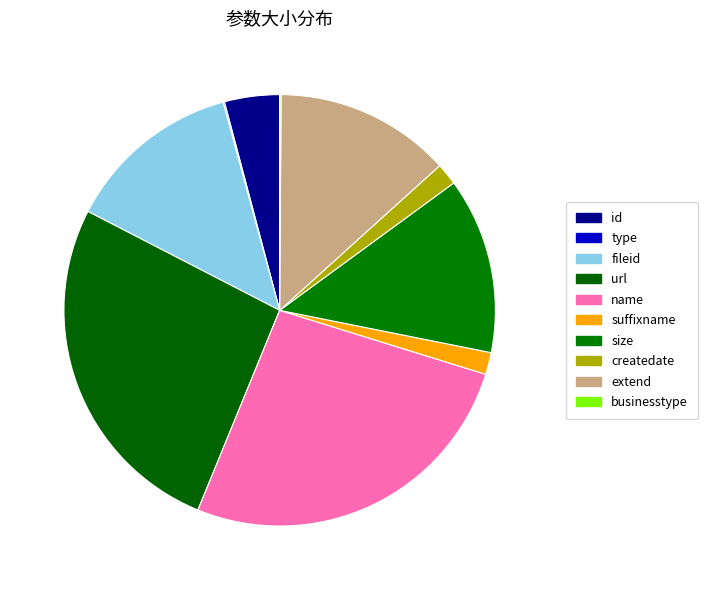

Is it true that suffixname is 2% of the pie?

True